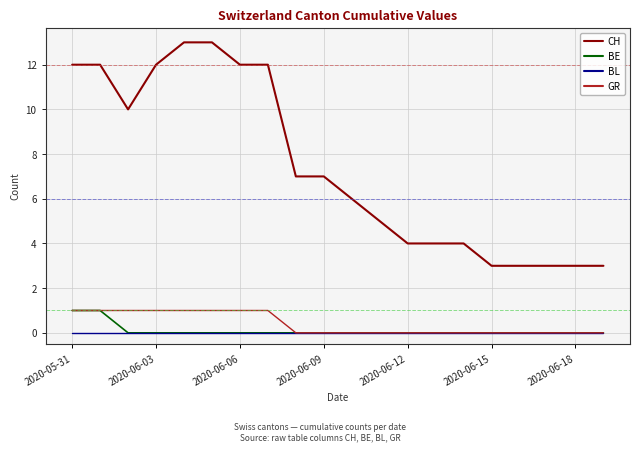

What is the maximum value shown in the chart?

13